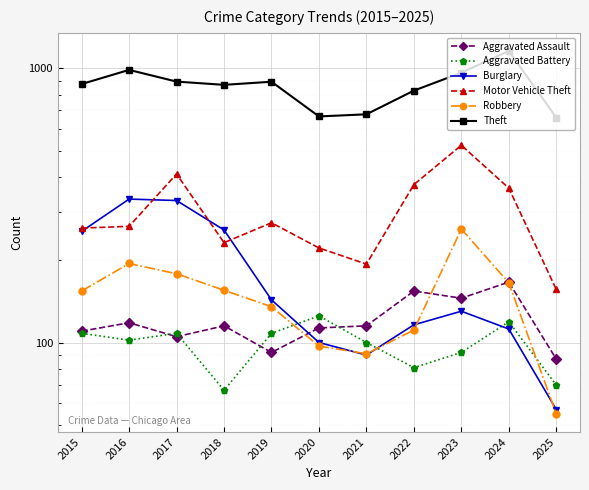

What are all the series names shown in the legend?

Aggravated Assault, Aggravated Battery, Burglary, Motor Vehicle Theft, Robbery, Theft